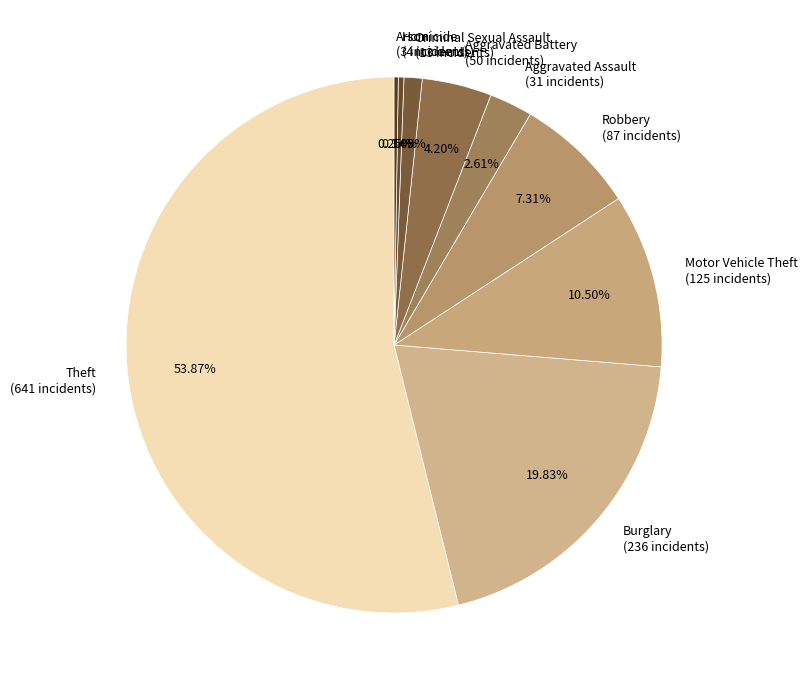

The Robbery slice represents 7% of the pie. True or false?

True